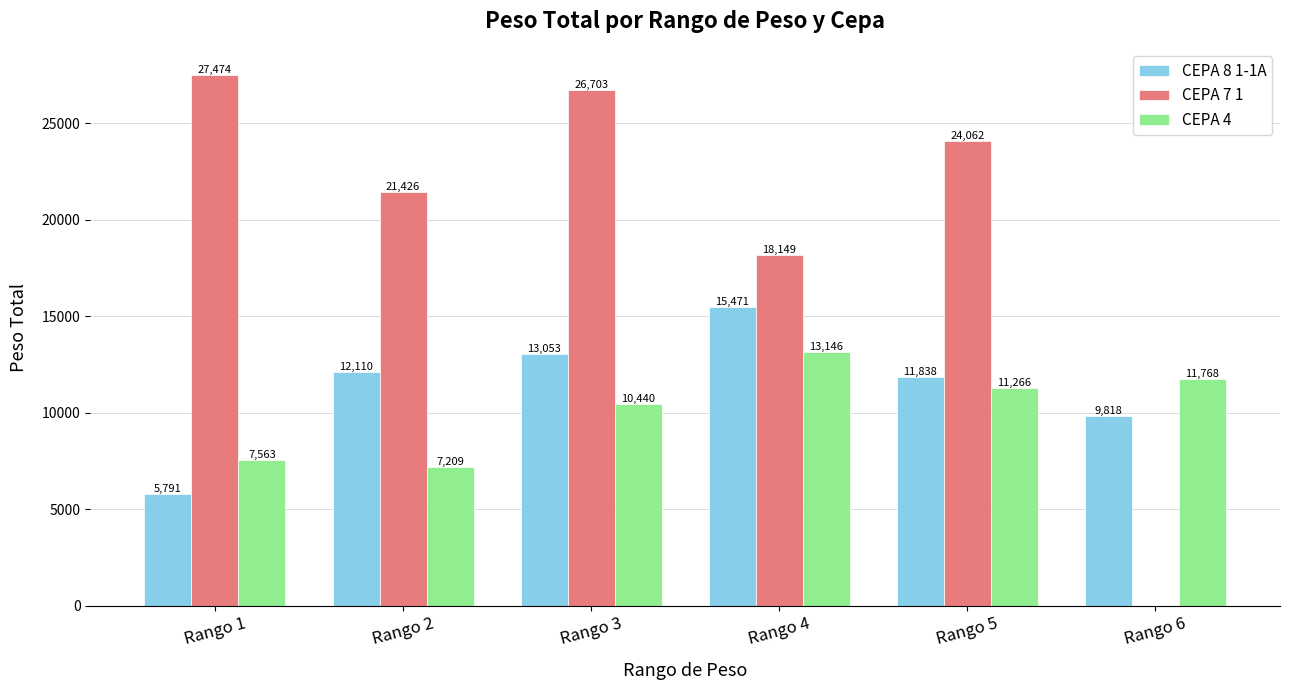

Read the CEPA 8 1-1A value at Rango 1.

5791